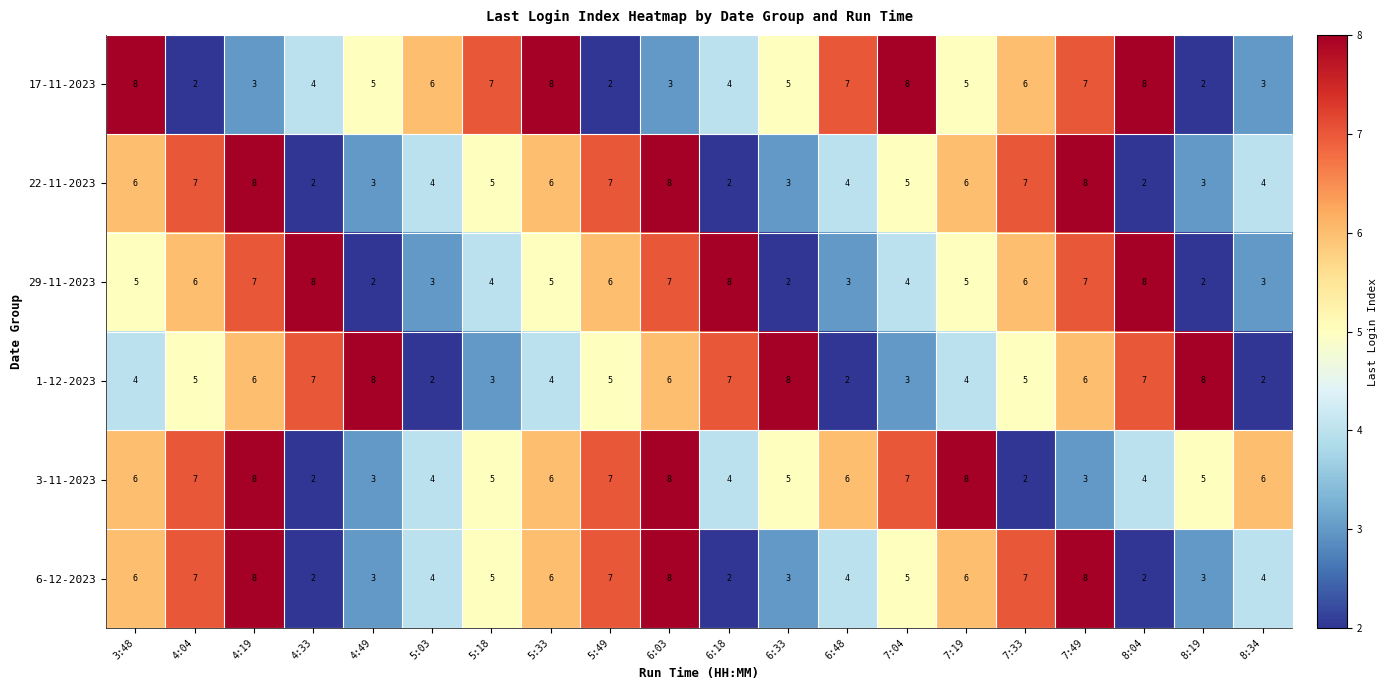

What is the difference between the maximum and minimum values in the 6-12-2023 series?

6